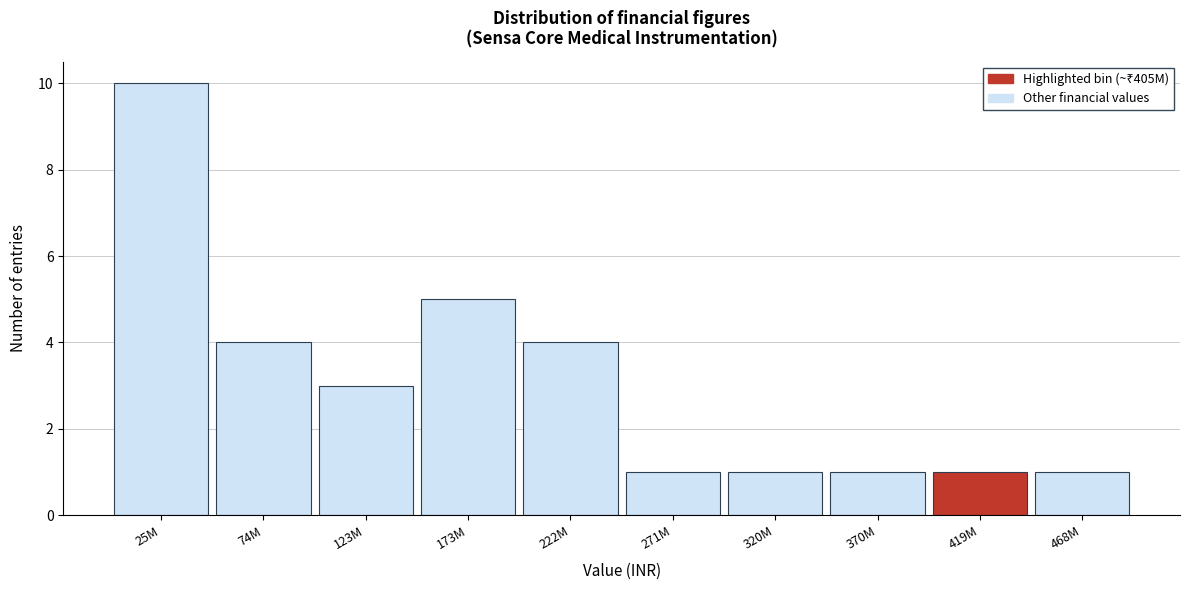

Reading left to right, list all the values displayed in this chart.

10	4	3	5	4	1	1	1	1	1